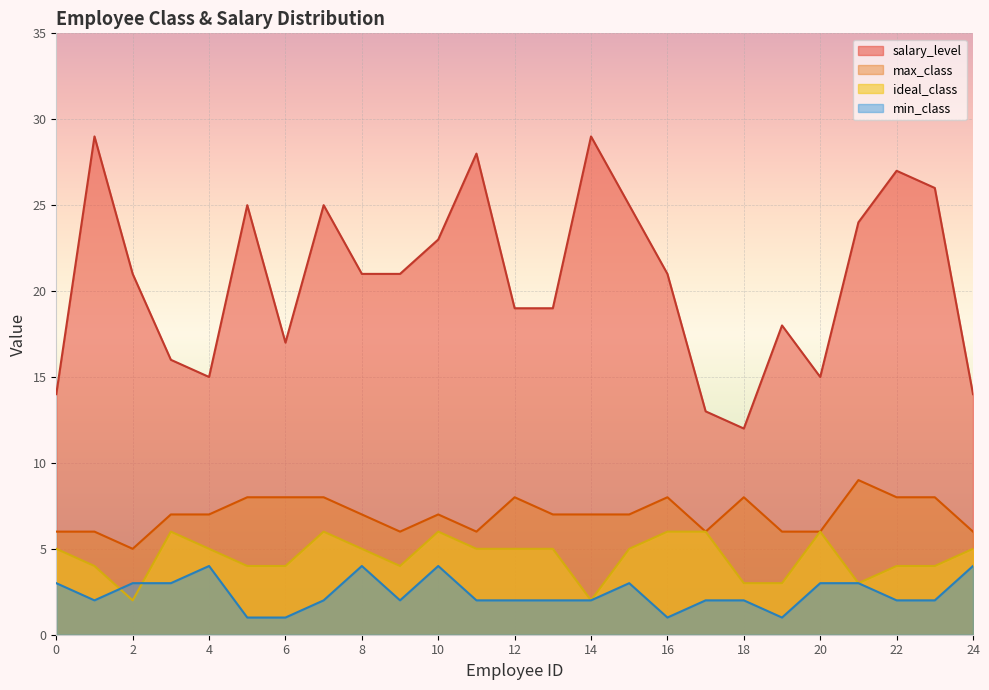

How many categories are shown in the chart?

25